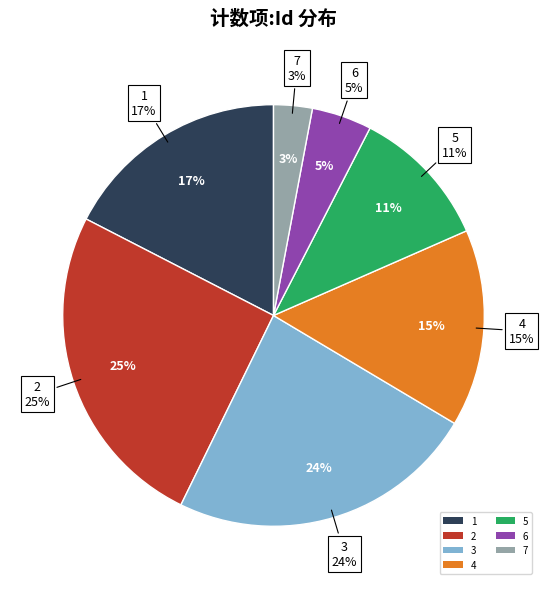

Does 2 account for over 50% of the chart?

No